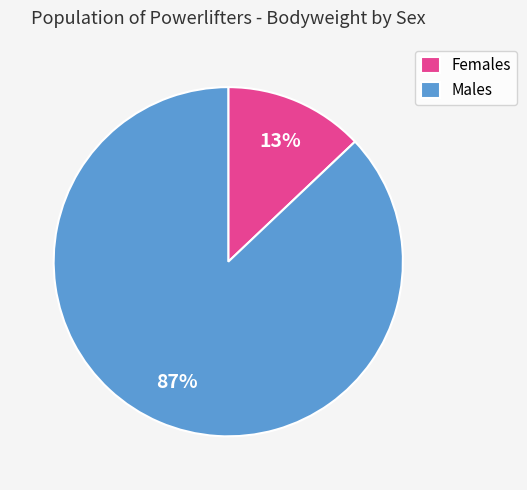

Which category has the biggest portion of the pie?

Males